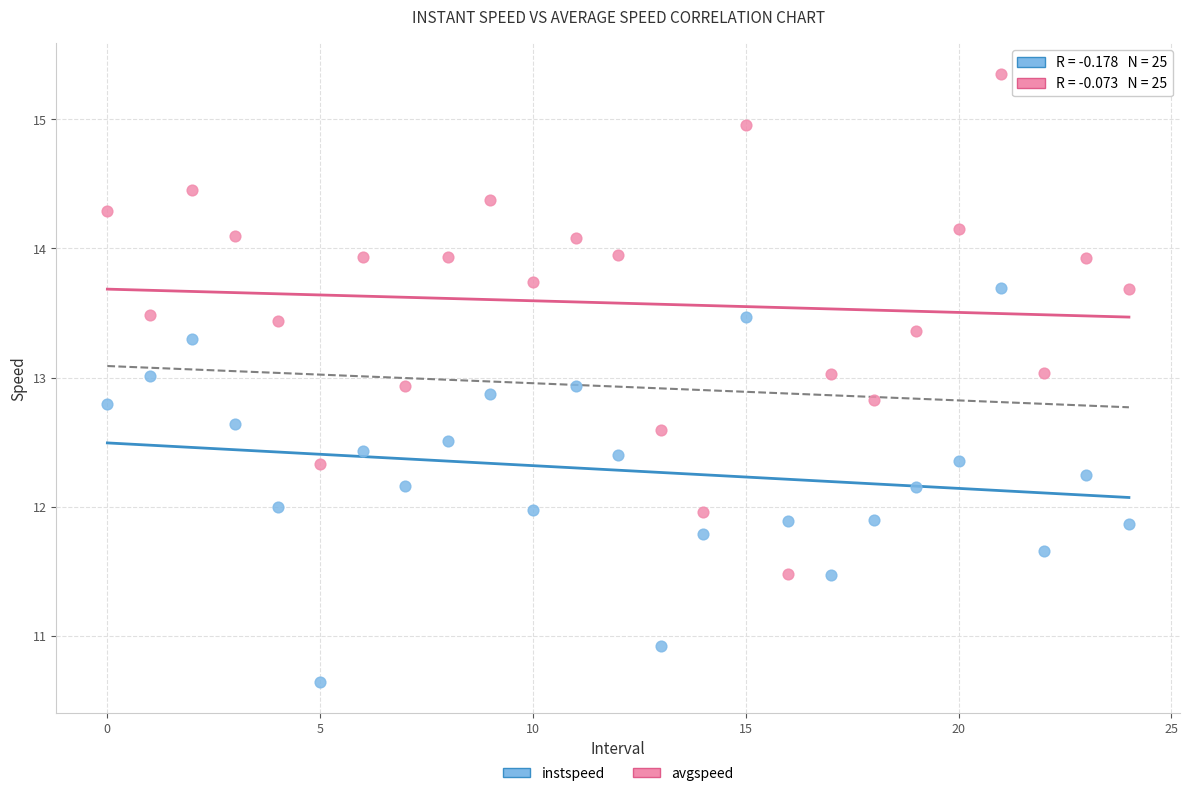

Across all data points, what is the range of Y values (max minus min)?

4.7